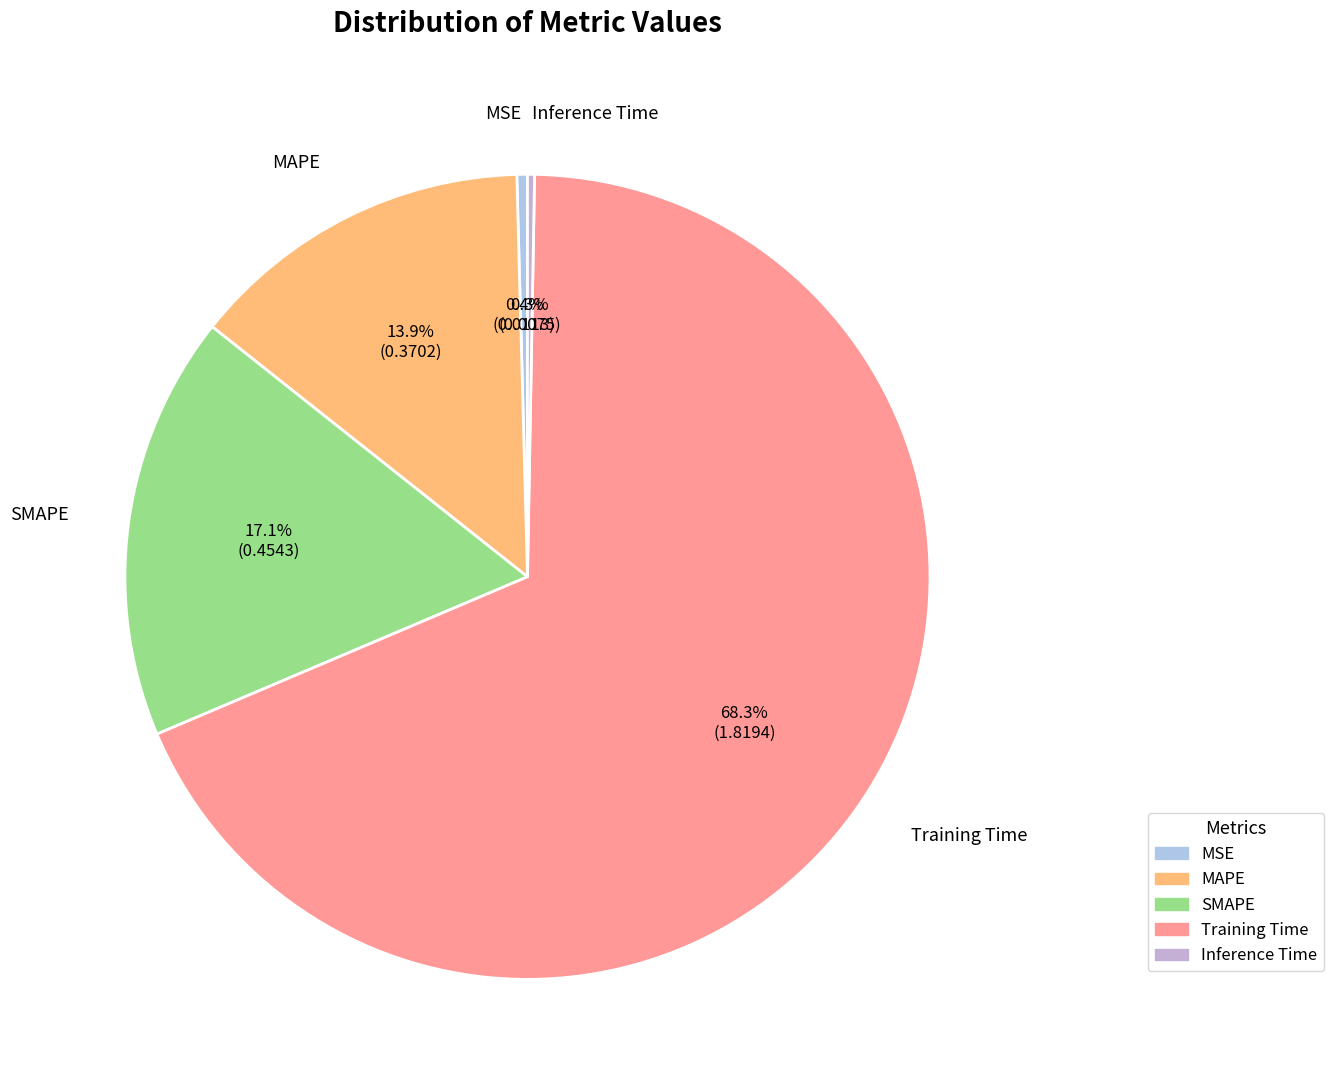

Combined, do SMAPE and Training Time account for over 50%?

Yes